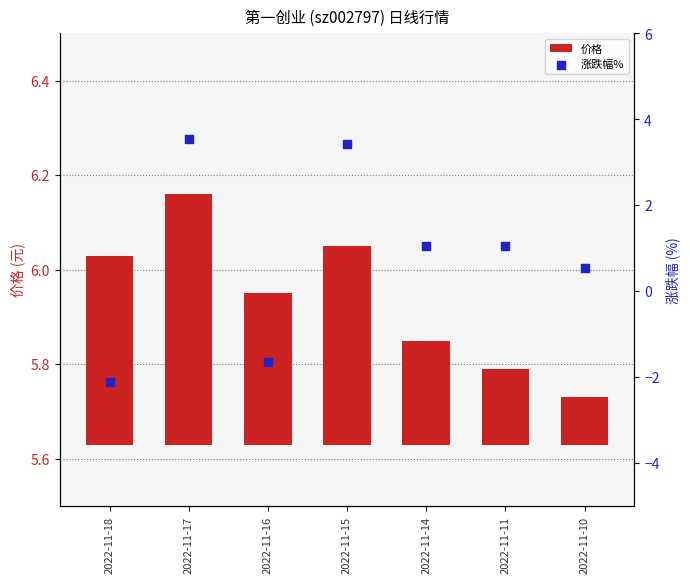

At how many categories does at least one series exceed 0?

7